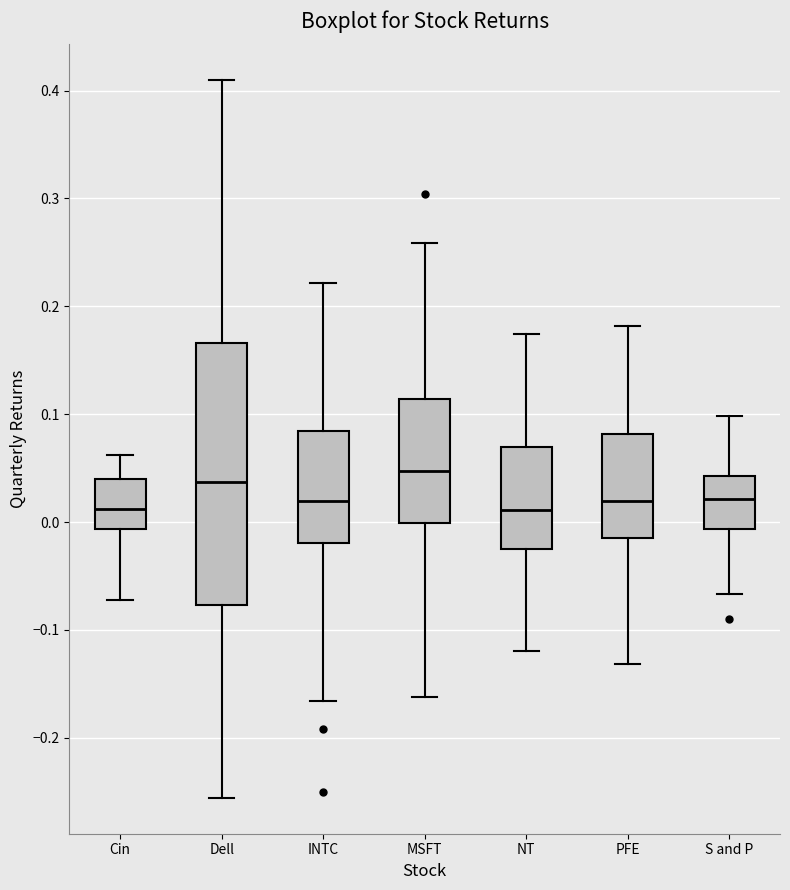

Reading left to right, read every box against the y-axis: the position of its median line, the range the box covers, and the ends of its whiskers. The values are not printed on the chart, so give them approximately, as read against the axis.

Cin: median 0.01, box -0.01 to 0.04, whiskers -0.07 to 0.06
Dell: median 0.04, box -0.08 to 0.17, whiskers -0.26 to 0.41
INTC: median 0.02, box -0.02 to 0.08, whiskers -0.17 to 0.22
MSFT: median 0.05, box 0.00 to 0.11, whiskers -0.16 to 0.26
NT: median 0.01, box -0.03 to 0.07, whiskers -0.12 to 0.17
PFE: median 0.02, box -0.01 to 0.08, whiskers -0.13 to 0.18
S and P: median 0.02, box -0.01 to 0.04, whiskers -0.07 to 0.10